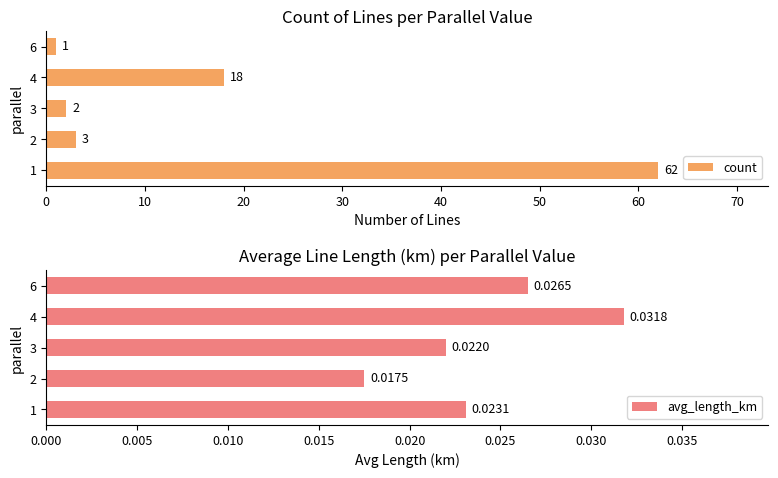

Are the bars grouped side by side (vs. stacked)?

Yes